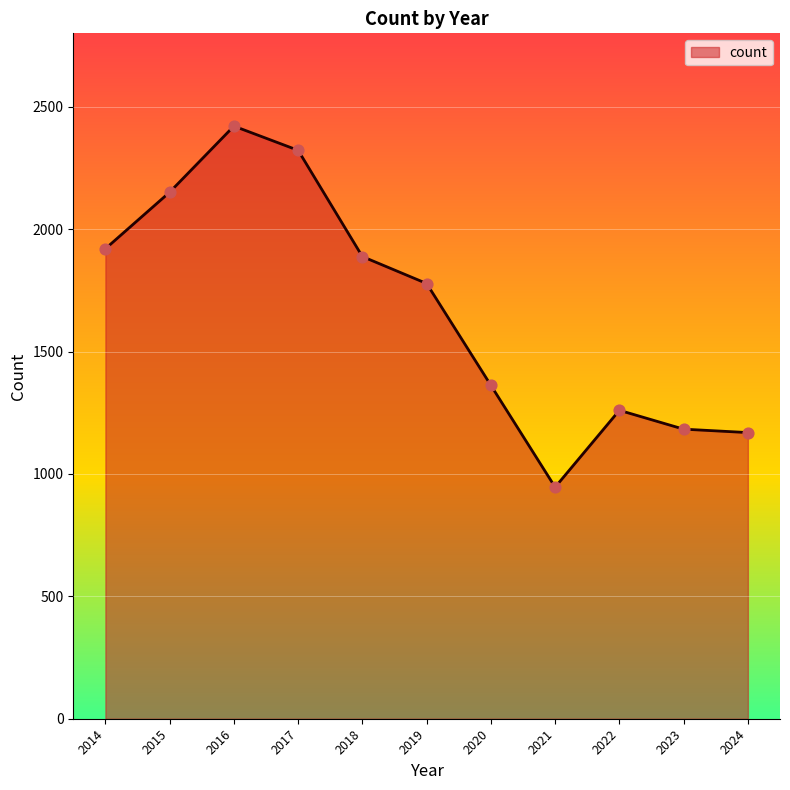

What is the ratio of the value at 2024 to the value at 2017?

0.5